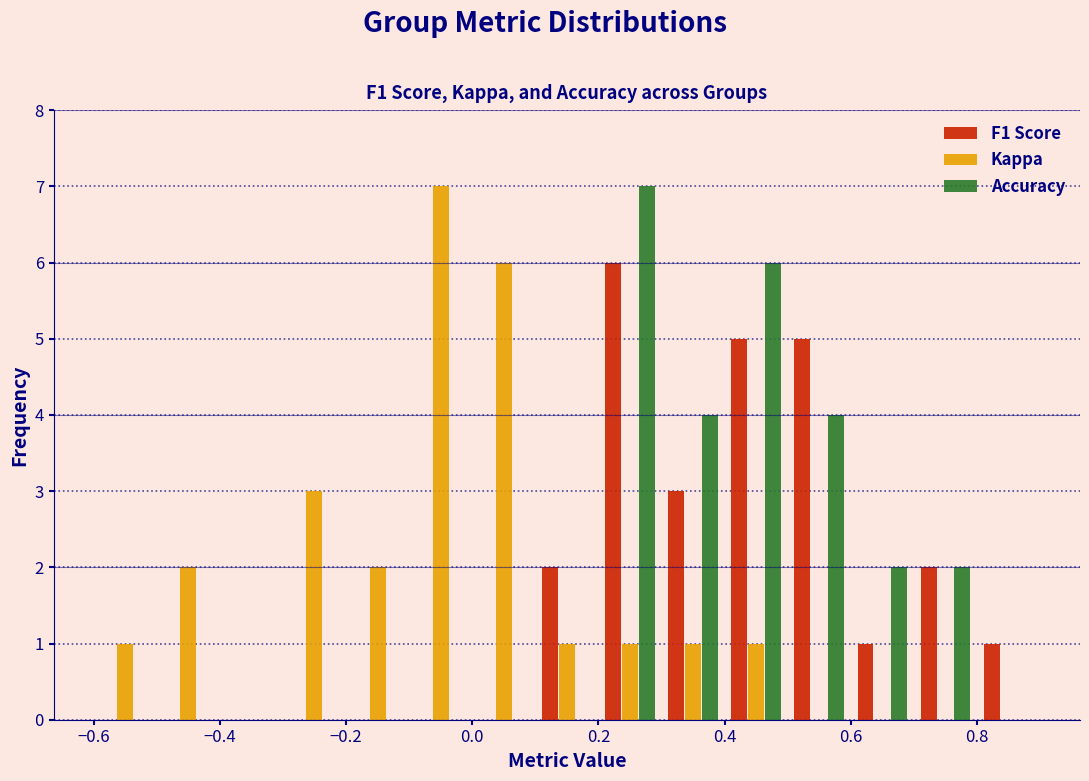

Reading left to right, transcribe this chart: for each range on the x-axis, give the height of each series' bar. The values are not printed on the chart, so give them approximately, as read against the axis.

-0.6 to -0.5: F1 Score=0	Kappa=1	Accuracy=0
-0.5 to -0.4: F1 Score=0	Kappa=2	Accuracy=0
-0.4 to -0.3: F1 Score=0	Kappa=0	Accuracy=0
-0.3 to -0.2: F1 Score=0	Kappa=3	Accuracy=0
-0.2 to -0.1: F1 Score=0	Kappa=2	Accuracy=0
-0.1 to 0.0: F1 Score=0	Kappa=7	Accuracy=0
0.0 to 0.1: F1 Score=0	Kappa=6	Accuracy=0
0.1 to 0.2: F1 Score=2	Kappa=1	Accuracy=0
0.2 to 0.3: F1 Score=6	Kappa=1	Accuracy=7
0.3 to 0.4: F1 Score=3	Kappa=1	Accuracy=4
0.4 to 0.5: F1 Score=5	Kappa=1	Accuracy=6
0.5 to 0.6: F1 Score=5	Kappa=0	Accuracy=4
0.6 to 0.7: F1 Score=1	Kappa=0	Accuracy=2
0.7 to 0.8: F1 Score=2	Kappa=0	Accuracy=2
0.8 to 0.9: F1 Score=1	Kappa=0	Accuracy=0